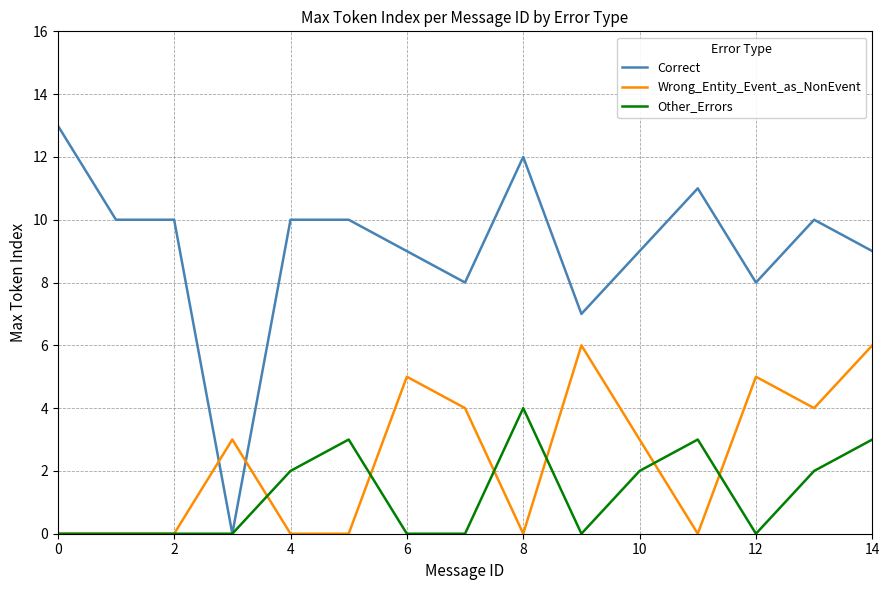

List the series in order of their peak value, highest first.

Correct, Wrong_Entity_Event_as_NonEvent, Other_Errors